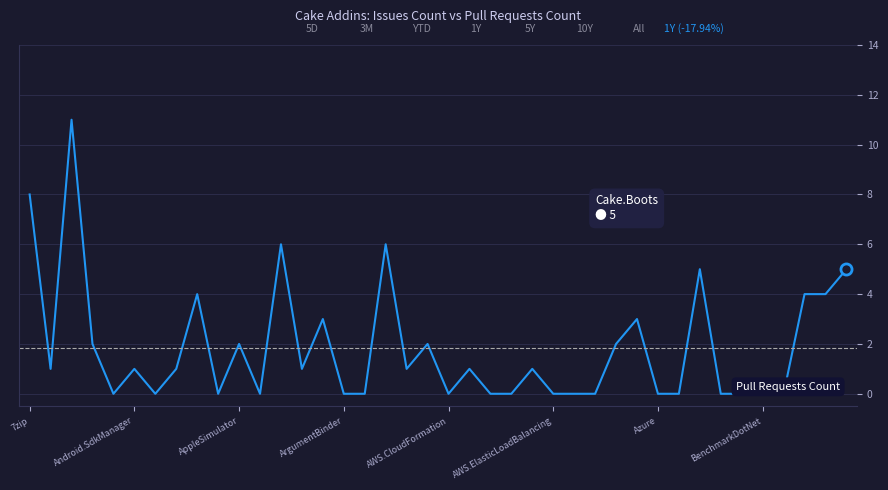

What is the greatest value displayed?

11